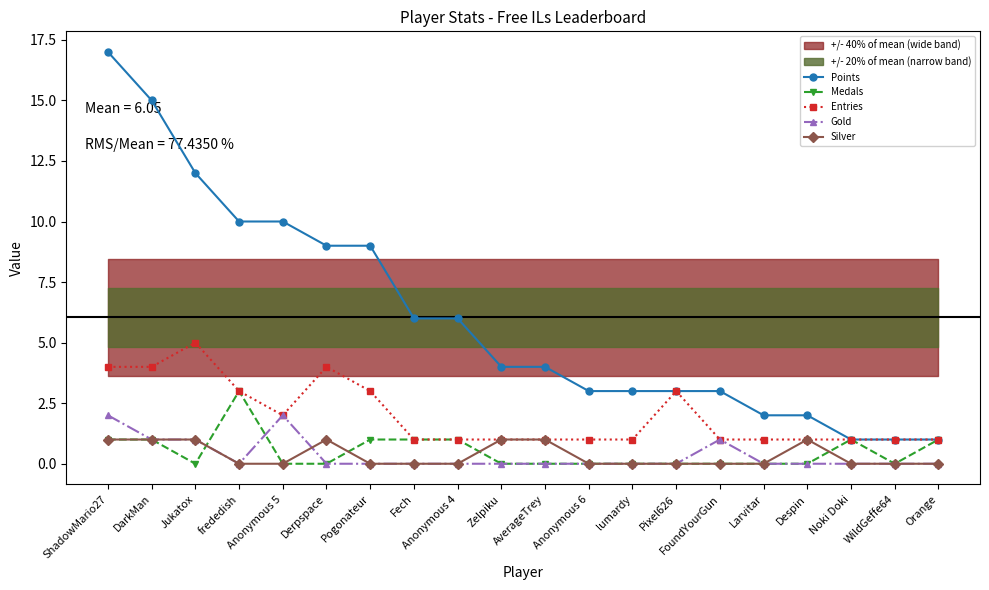

What is the label of the 17th point from the left?

Despin